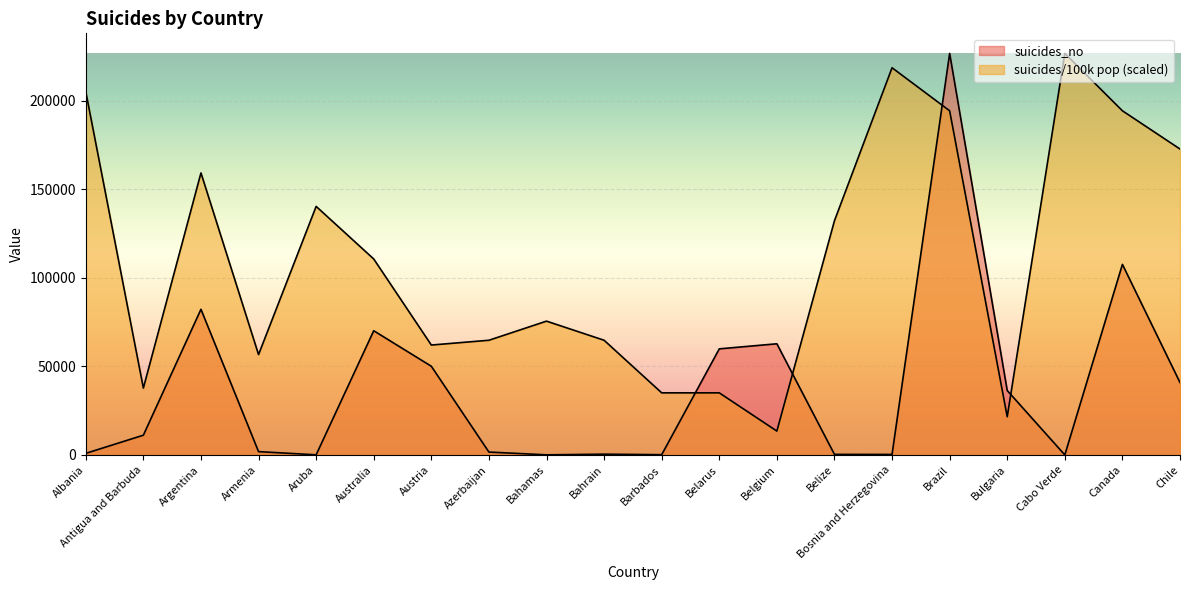

What is the maximum value for suicides/100k pop?

226613.0